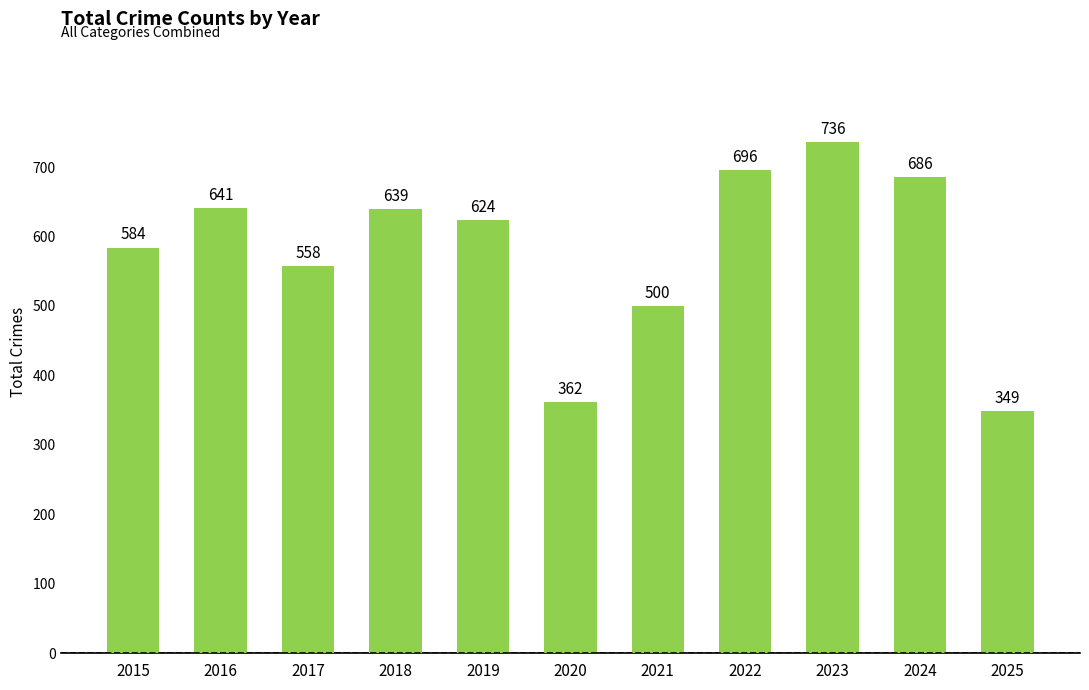

Rank the categories by value from highest to lowest.

2023, 2022, 2024, 2016, 2018, 2019, 2015, 2017, 2021, 2020, 2025